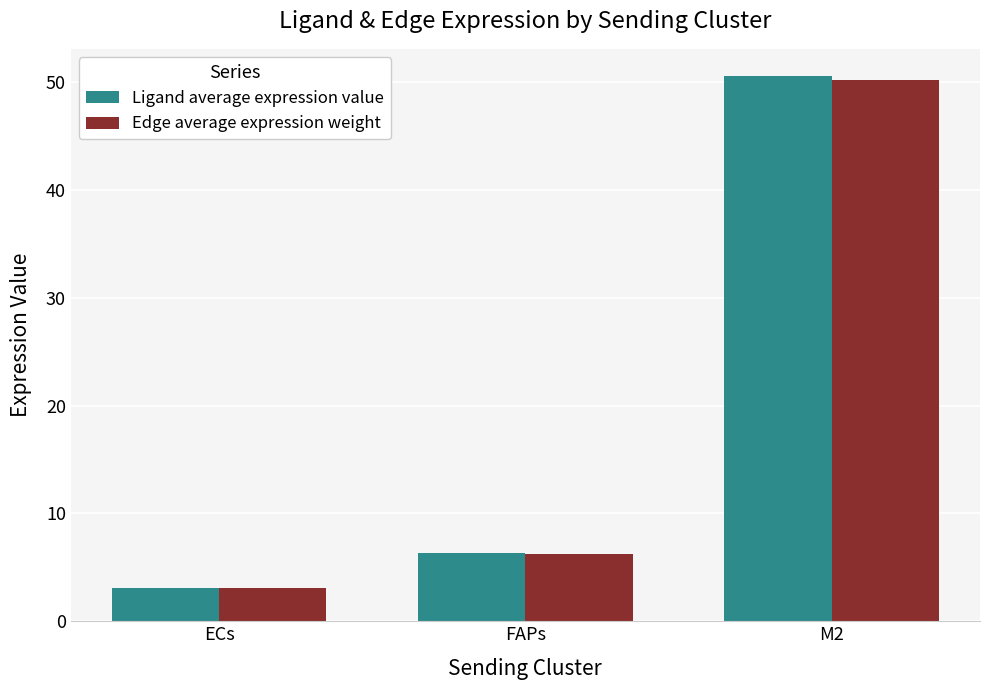

Which series changed the most between ECs and M2?

Ligand average expression value